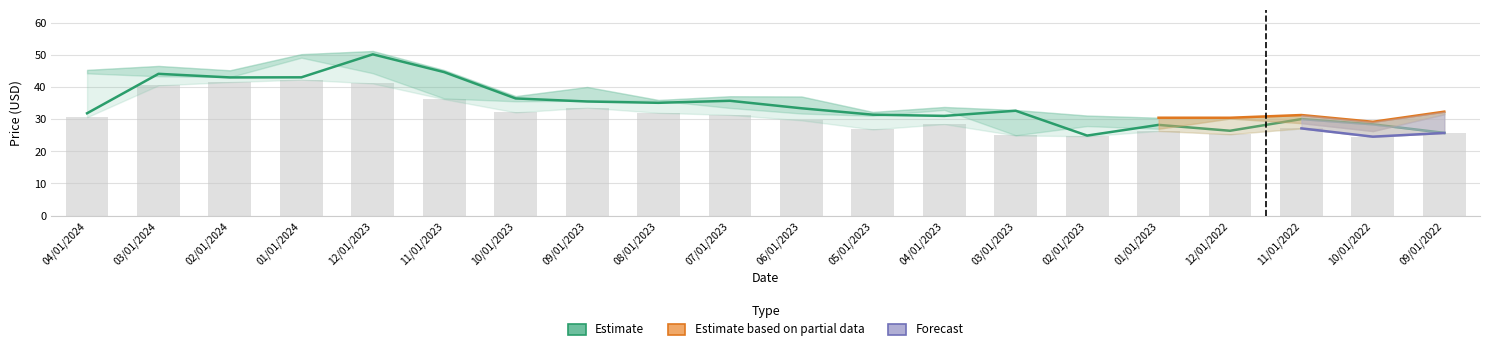

How many groups of bars are there?

20